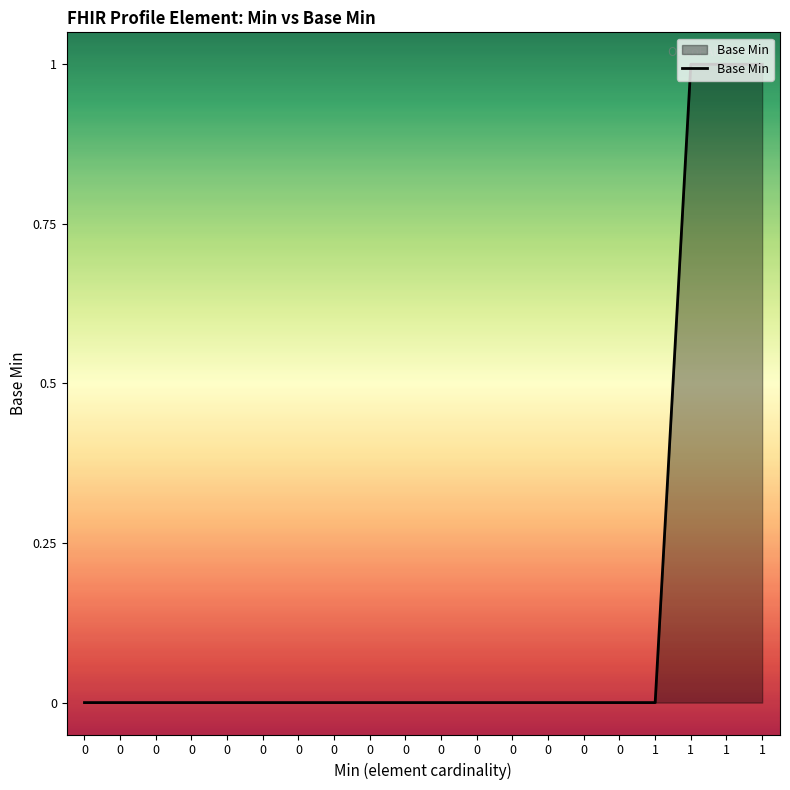

The chart shows a value of 0 at 0. True or false?

True